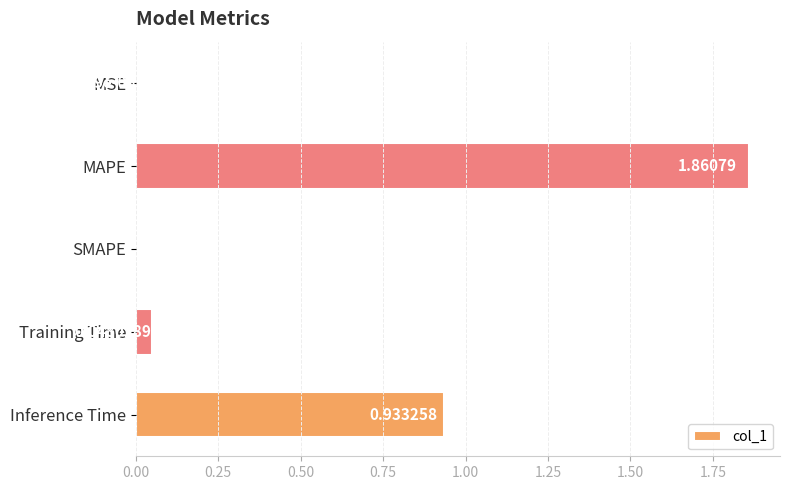

What is the average value?

0.6